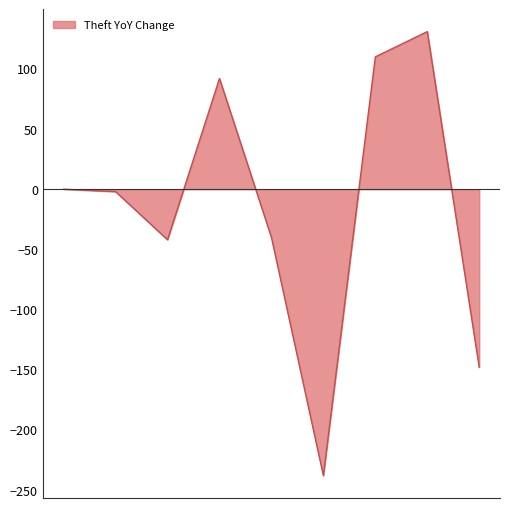

Does the chart have visible grid lines?

No